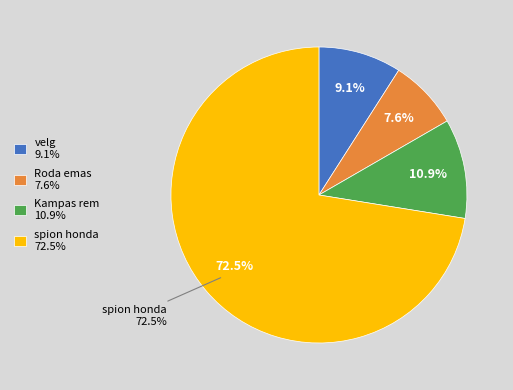

What is the largest slice in the pie chart?

spion honda